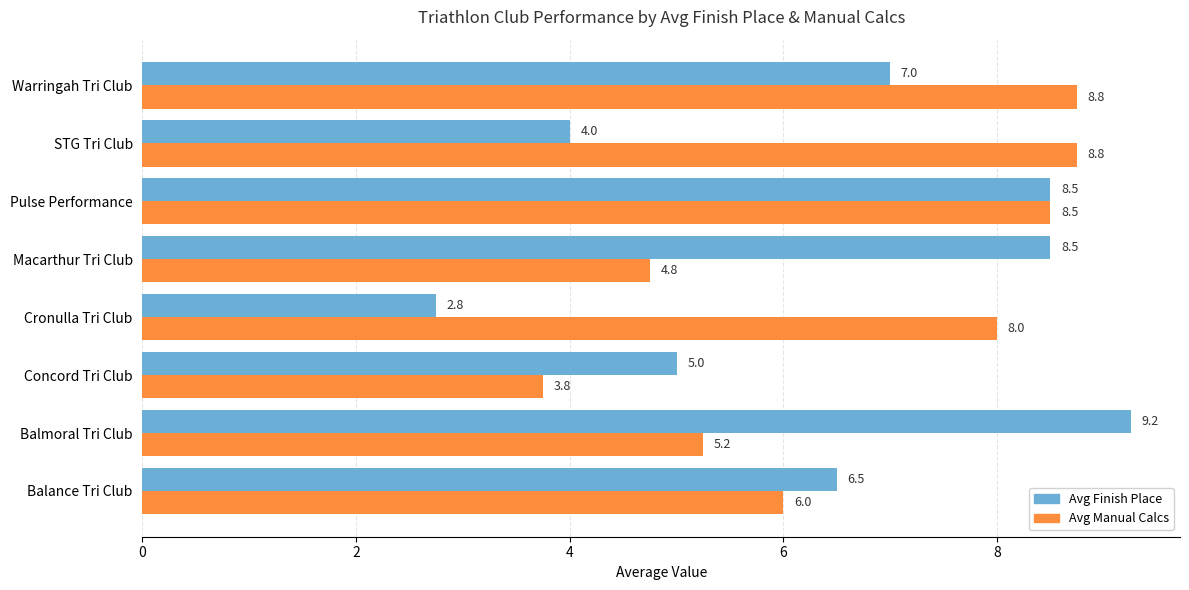

Rank the series by their maximum value, from highest to lowest.

Avg Finish Place, Avg Manual Calcs